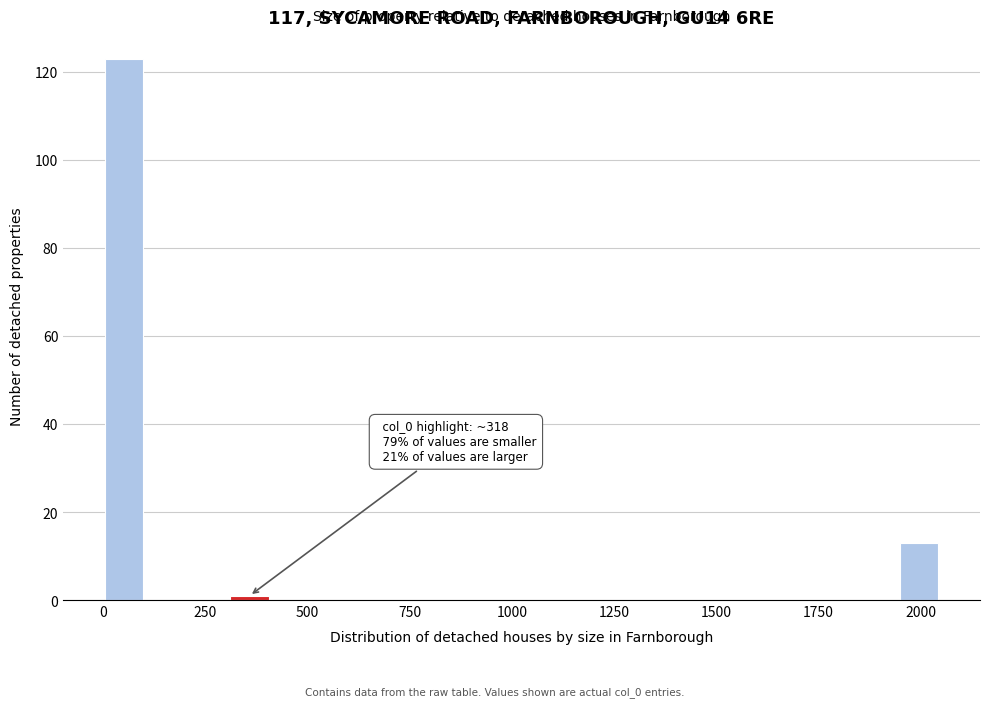

Around what value on the x-axis is the tallest bar? Give the approximate position of its centre, as read against the axis.

50